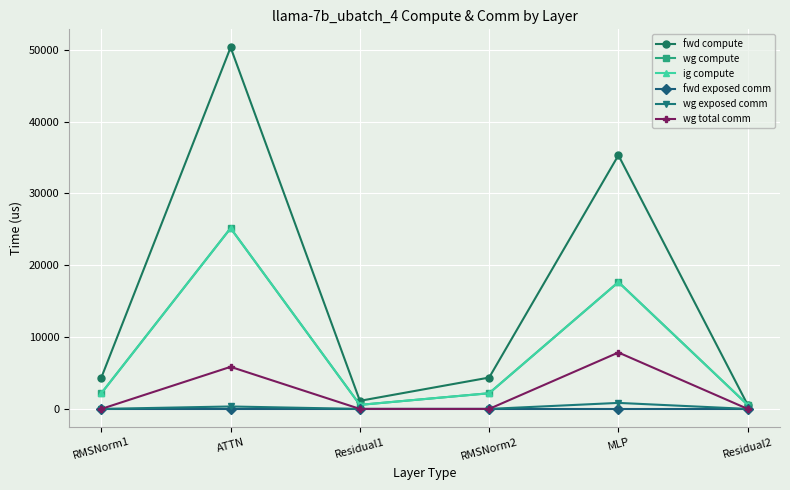

How many data points in fwd compute are less than 4362?

2